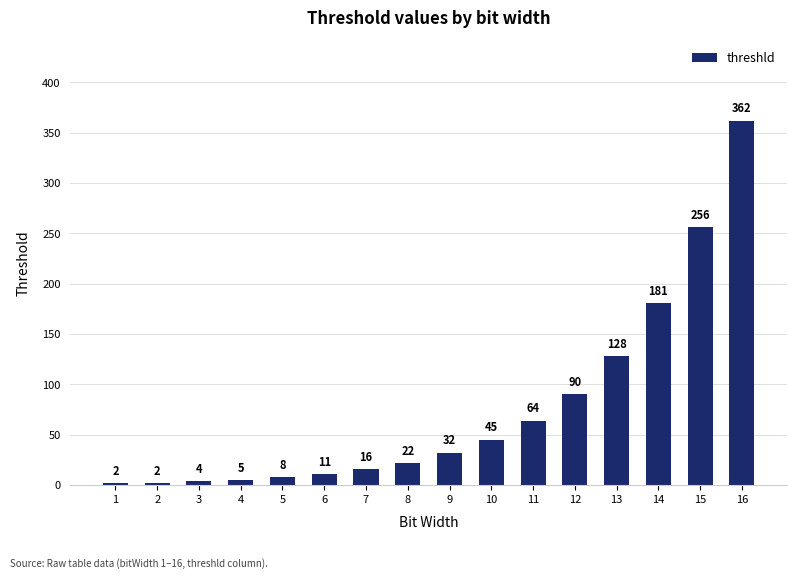

At which label is the value closest to 182?

14